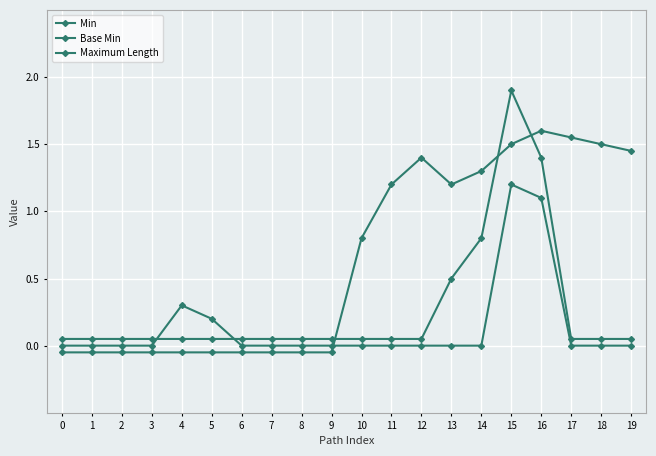

Reading right to left, what are all the values shown in this chart?

Min: 19=0.0	18=0.0	17=0.0	16=1.1	15=1.2	14=0.0	13=0.0	12=0.0	11=0.0	10=0.0	9=0.0	8=0.0	7=0.0	6=0.0	5=0.2	4=0.3	3=0.0	2=0.0	1=0.0	0=0.0
Base Min: 19=0.1	18=0.1	17=0.1	16=1.4	15=1.9	14=0.8	13=0.5	12=0.1	11=0.1	10=0.1	9=0.1	8=0.1	7=0.1	6=0.1	5=0.1	4=0.1	3=0.1	2=0.1	1=0.1	0=0.1
Maximum Length: 19=1.4	18=1.5	17=1.6	16=1.6	15=1.5	14=1.3	13=1.2	12=1.4	11=1.2	10=0.8	9=-0.1	8=-0.1	7=-0.1	6=-0.1	5=-0.1	4=-0.1	3=-0.1	2=-0.1	1=-0.1	0=-0.1